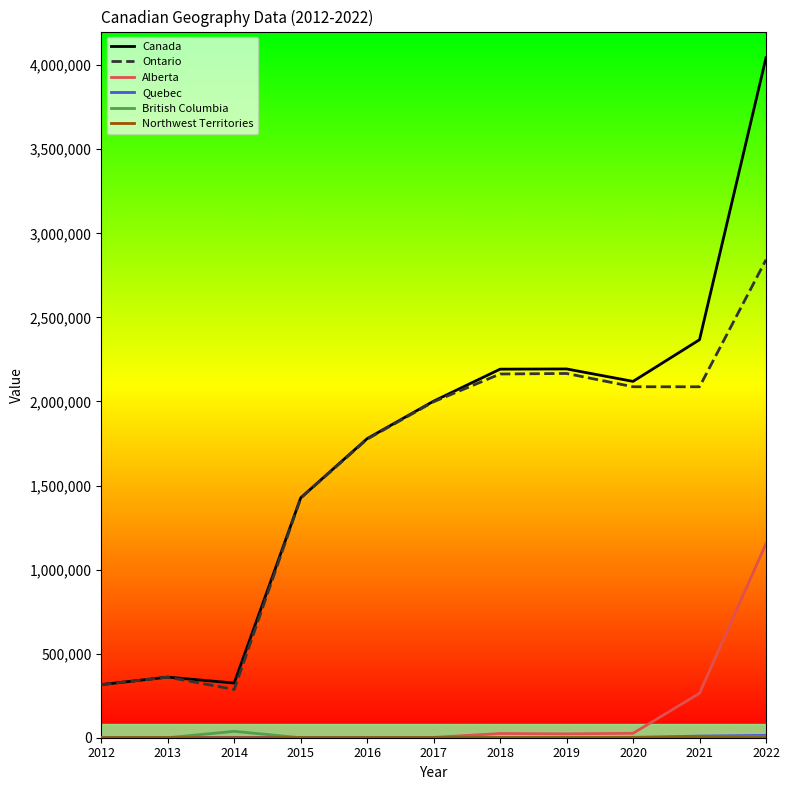

Is the value of Canada at 2015 greater than the value of Alberta at 2014?

Yes